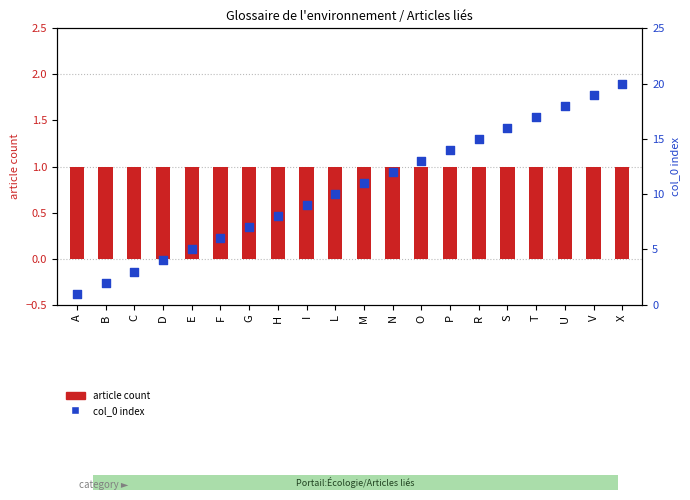

Which series reaches the minimum Y coordinate?

article count